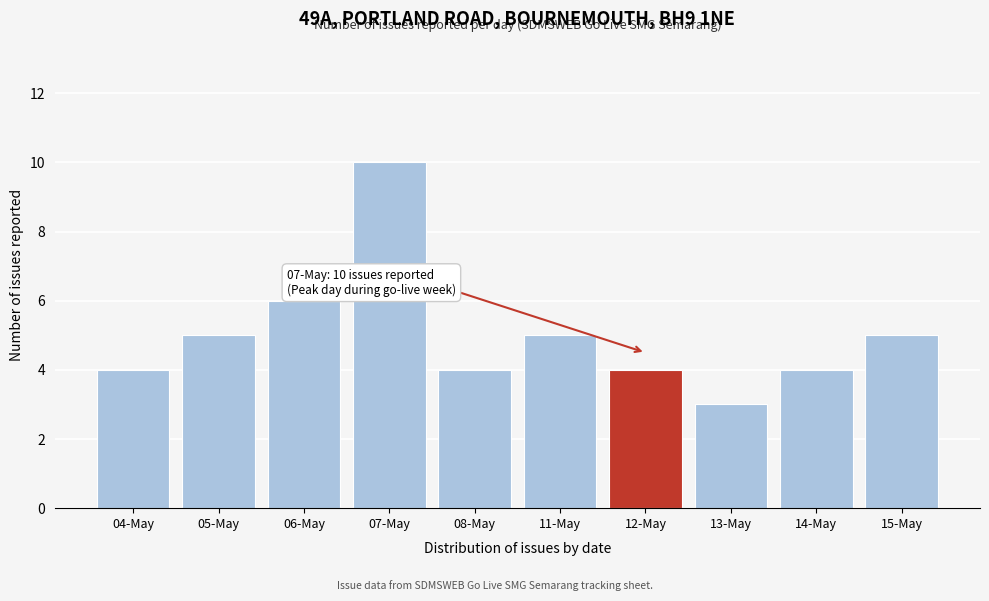

Reading left to right, list all the values displayed in this chart.

04-May=4	05-May=5	06-May=6	07-May=10	08-May=4	11-May=5	12-May=4	13-May=3	14-May=4	15-May=5